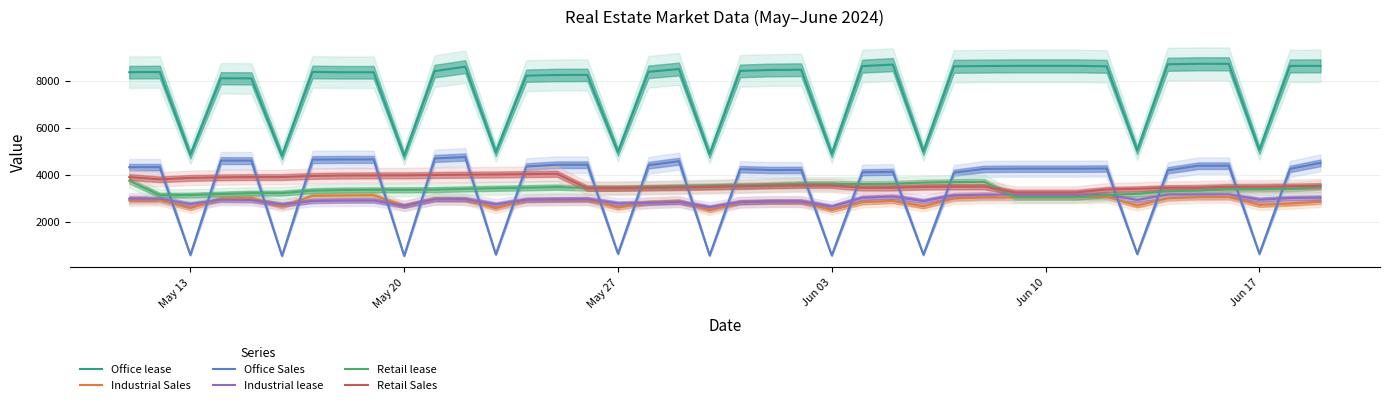

What is the maximum value for Industrial lease?

3162